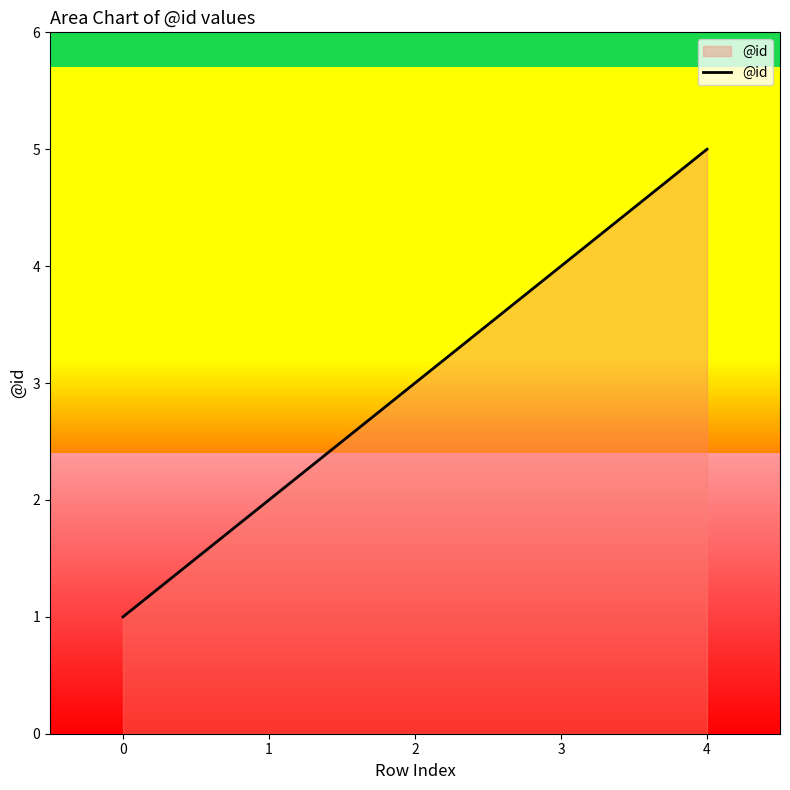

True or false: there are more than 1 points higher than both neighbors.

False